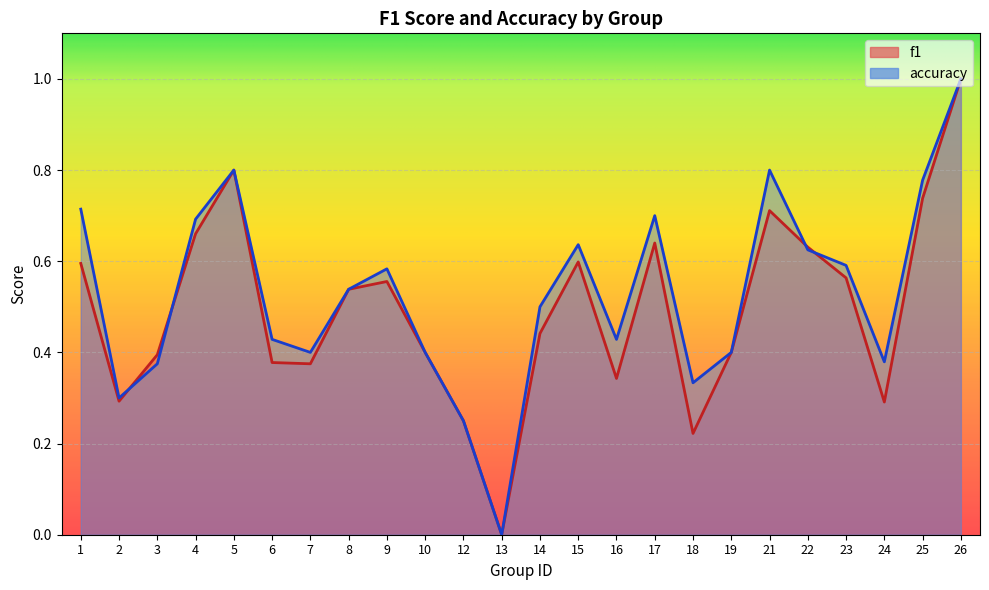

At which category is the sum across all series the highest?

26